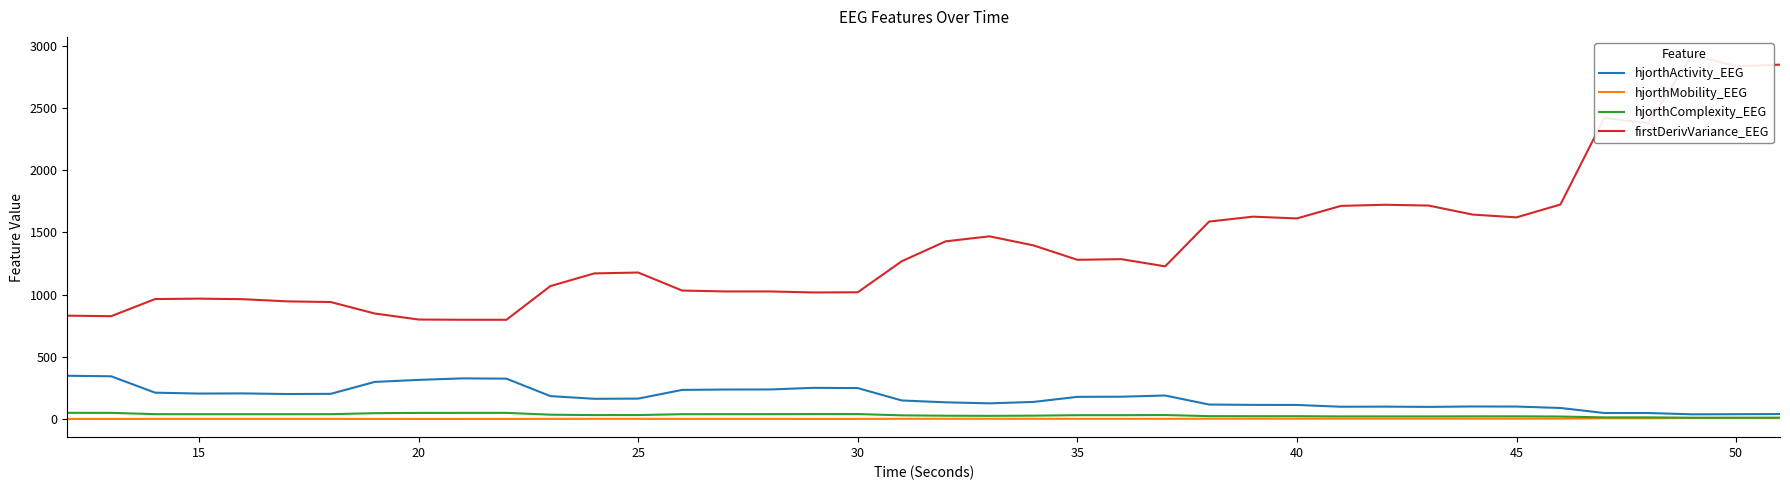

True or false: firstDerivVariance_EEG and hjorthComplexity_EEG cross at least once.

False